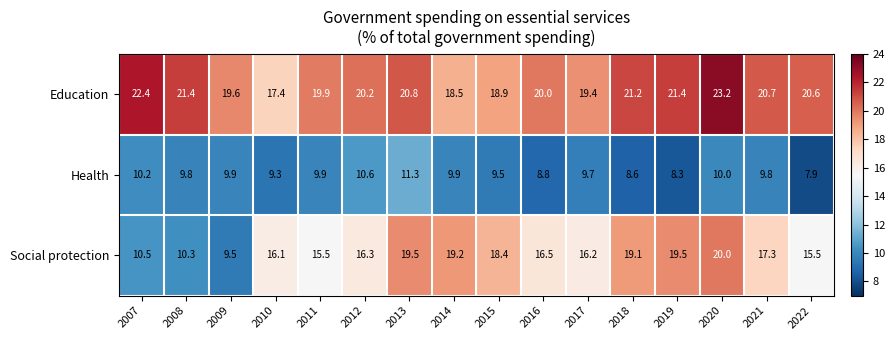

What is the difference between the second highest and minimum values in the Health series?

2.7